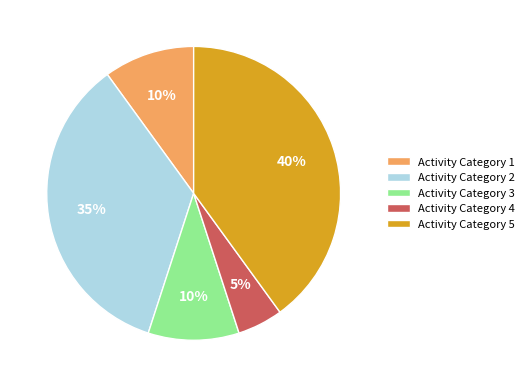

Which slice is the smallest?

Activity Category 4